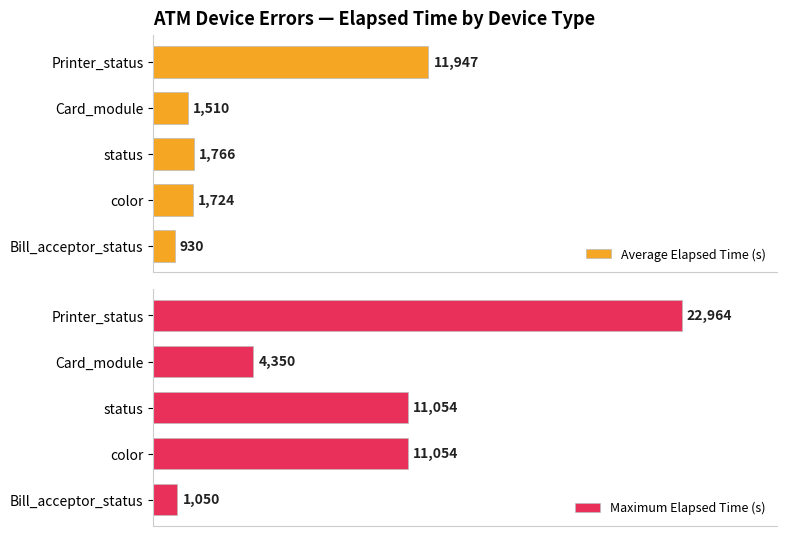

What is the difference between the maximum and minimum values in the Average Elapsed Time (s) series?

11017